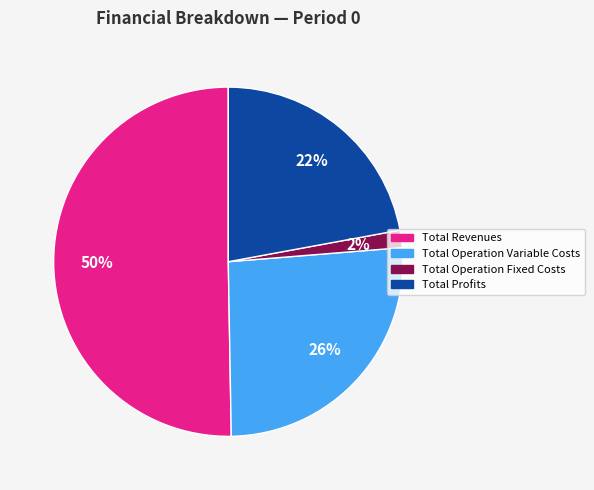

To the nearest percent, what is the average slice percentage?

25%